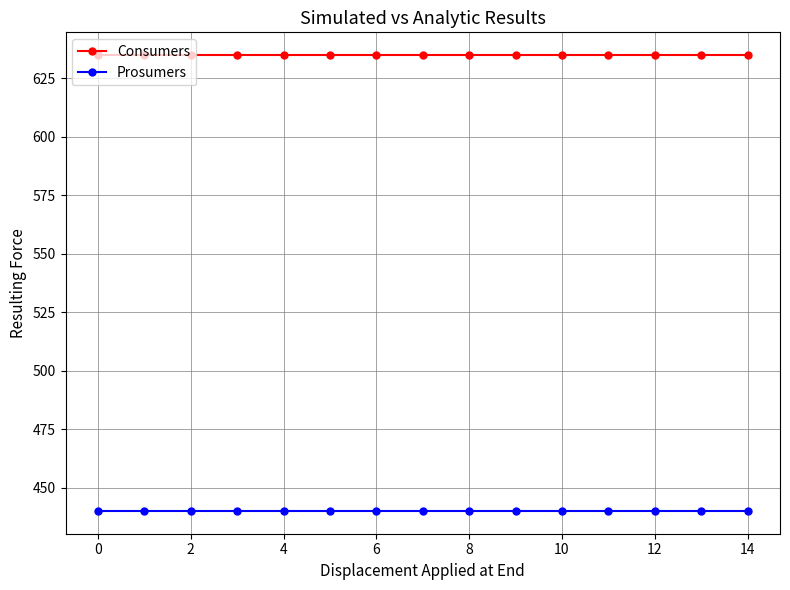

What is the smallest value displayed?

440